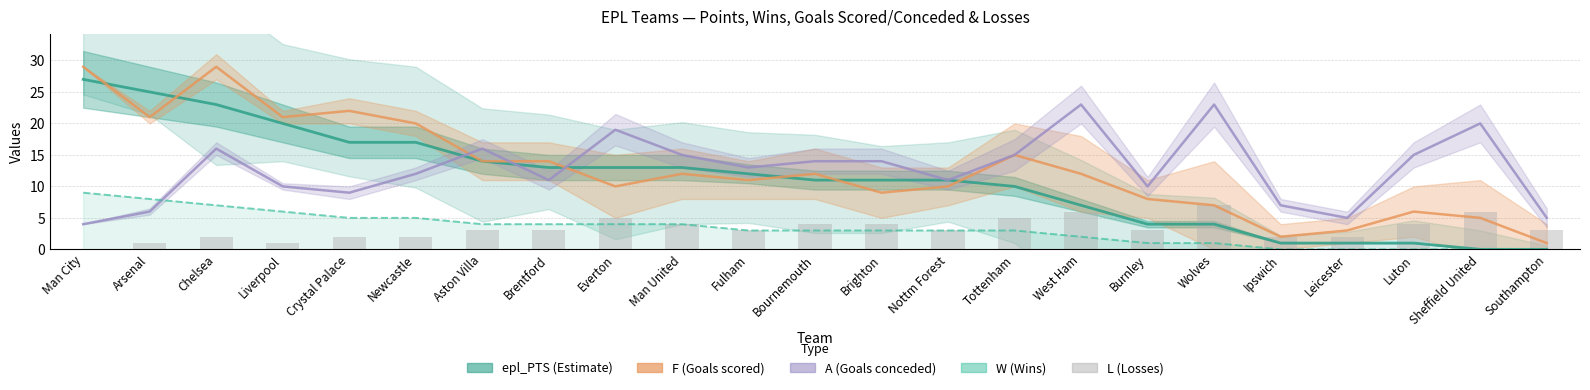

How many values in L (Losses) are above zero?

22